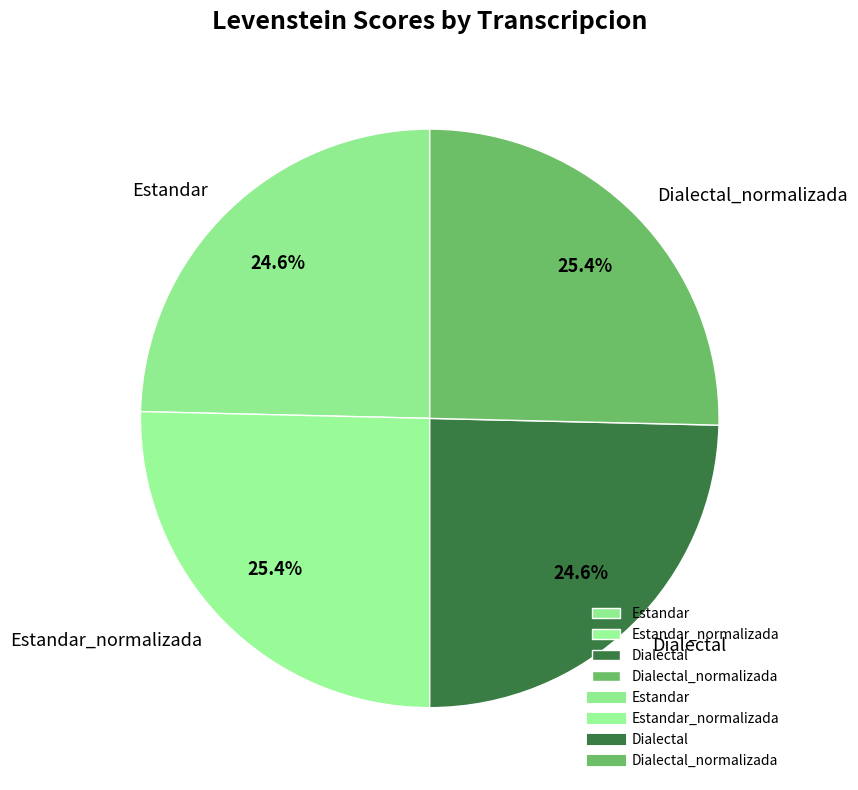

Is Estandar the majority of the pie?

No